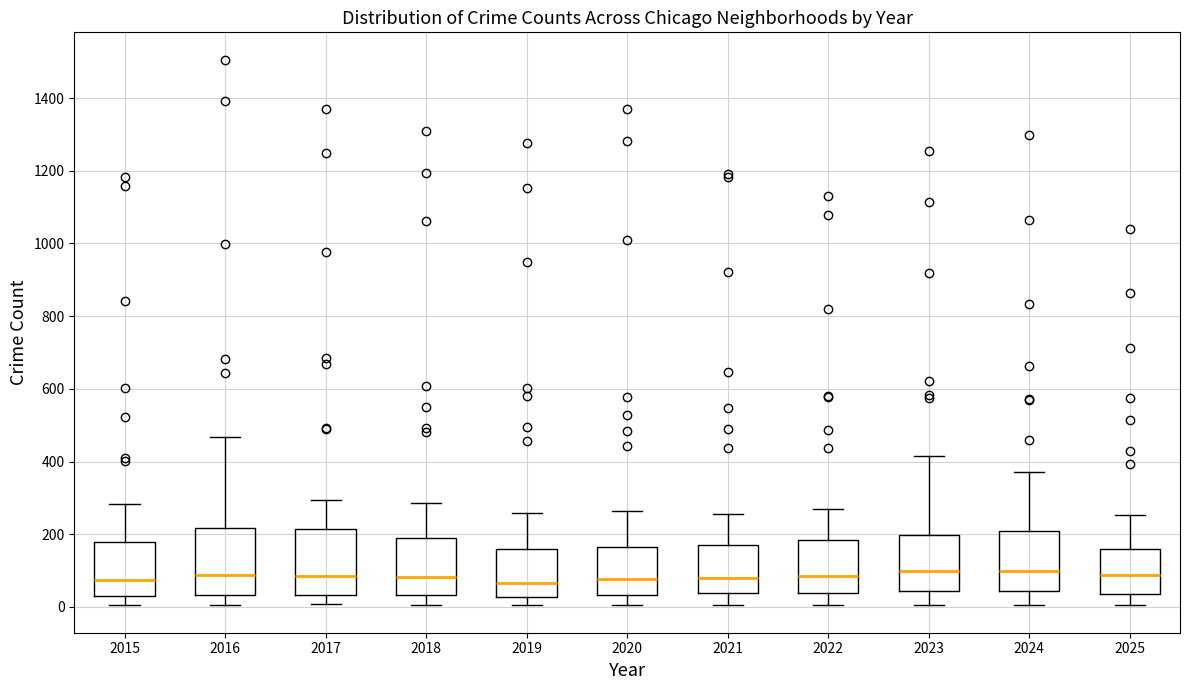

Reading left to right, read every box against the y-axis: the position of its median line, the range the box covers, and the ends of its whiskers. The values are not printed on the chart, so give them approximately, as read against the axis.

2015: median 80, box 40 to 180, whiskers 0 to 280
2016: median 80, box 40 to 220, whiskers 0 to 460
2017: median 80, box 40 to 220, whiskers 0 to 300
2018: median 80, box 40 to 180, whiskers 0 to 280
2019: median 60, box 20 to 160, whiskers 0 to 260
2020: median 80, box 40 to 160, whiskers 0 to 260
2021: median 80, box 40 to 180, whiskers 0 to 260
2022: median 80, box 40 to 180, whiskers 0 to 260
2023: median 100, box 40 to 200, whiskers 0 to 420
2024: median 100, box 40 to 200, whiskers 0 to 380
2025: median 80, box 40 to 160, whiskers 0 to 260